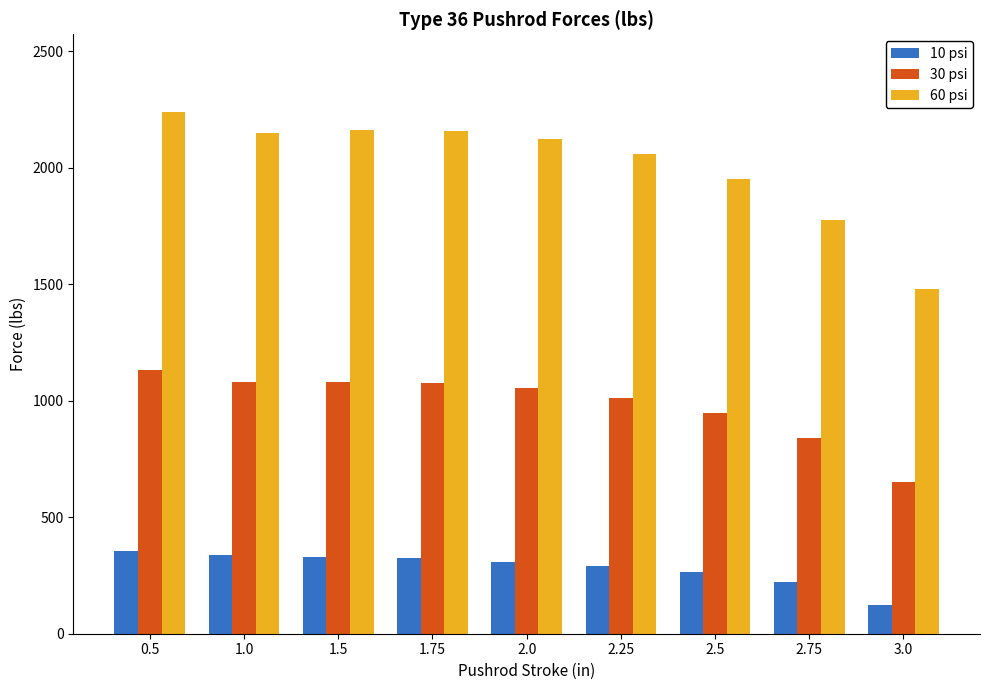

Count the number of categories in the chart.

9